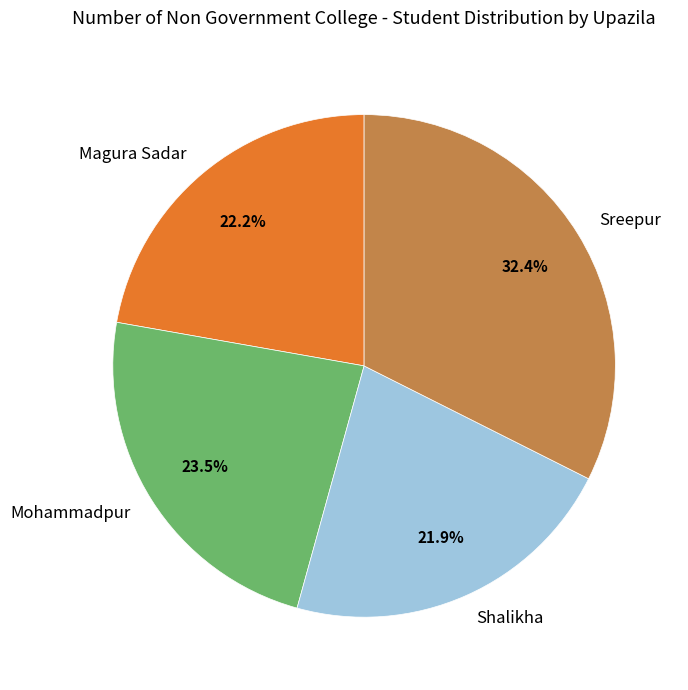

Is Mohammadpur the majority of the pie?

No